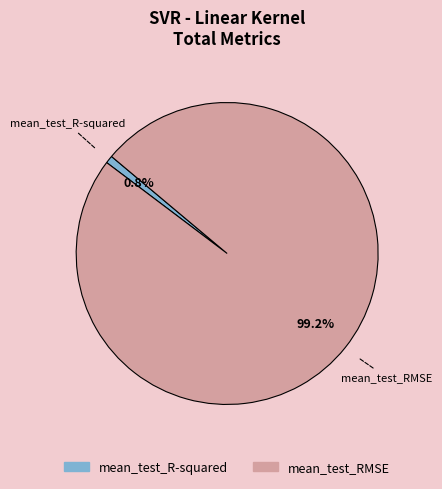

What percentage is the mean_test_R-squared slice, to the nearest percent?

1%